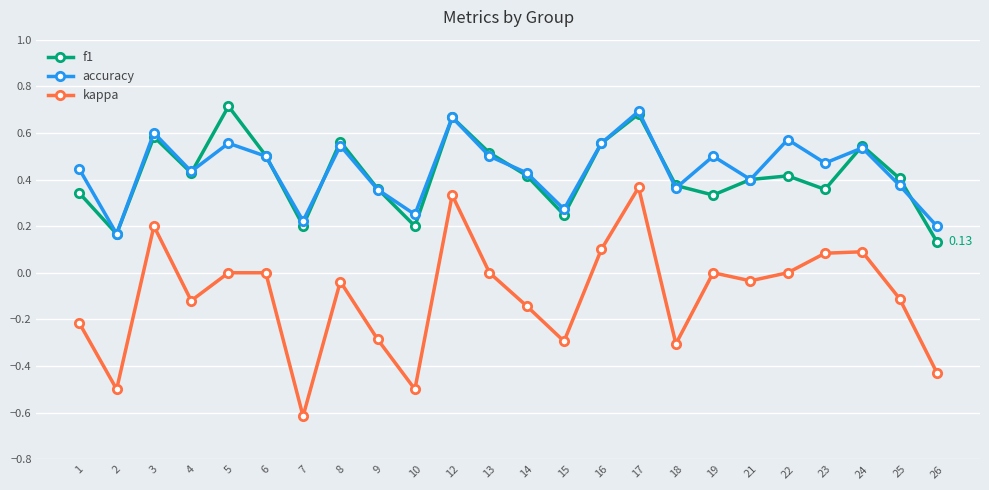

What is the sum of all f1 values?

10.1